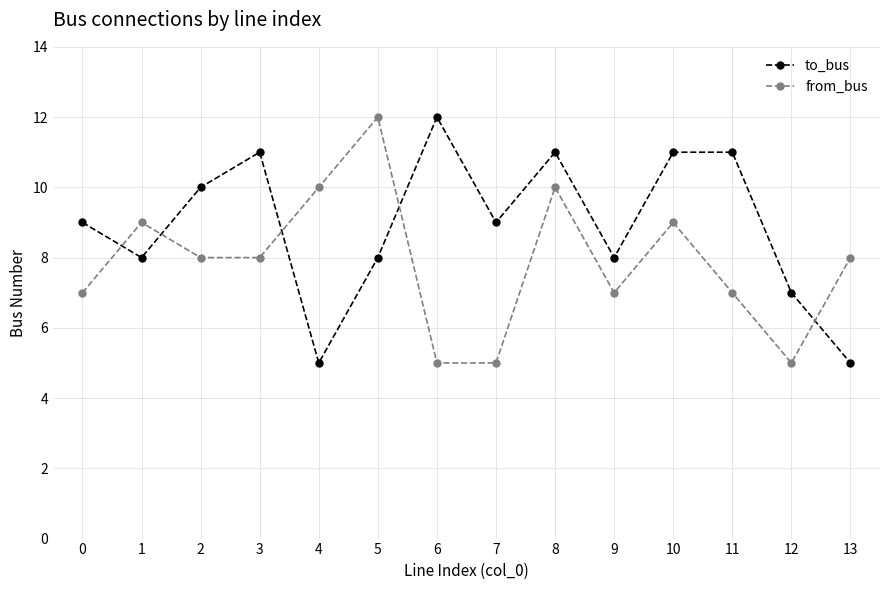

What is the value of the to_bus point at the 11th from the left?

11